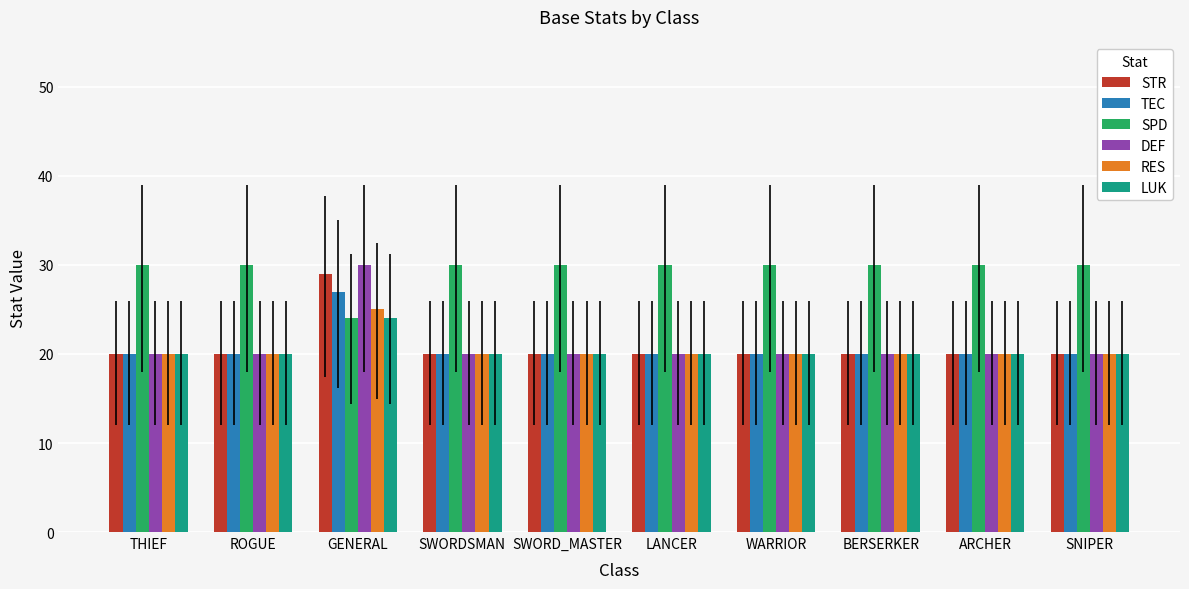

Is it true that DEF equals 20 at ARCHER?

True